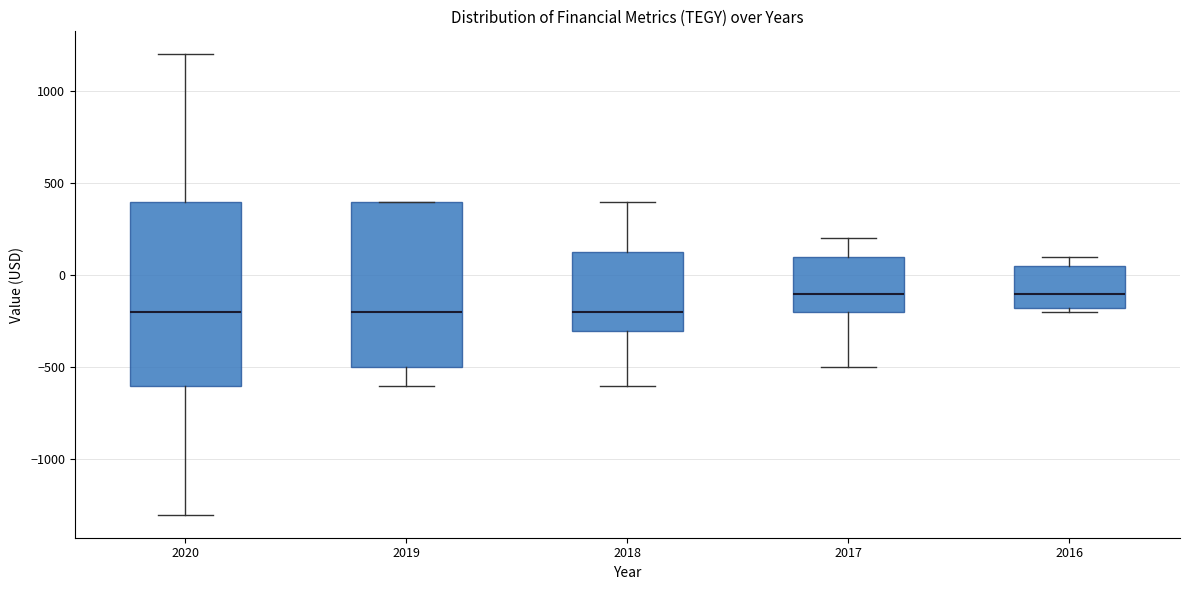

Comparing the boxes themselves (not the whiskers), which one is the tallest?

2020